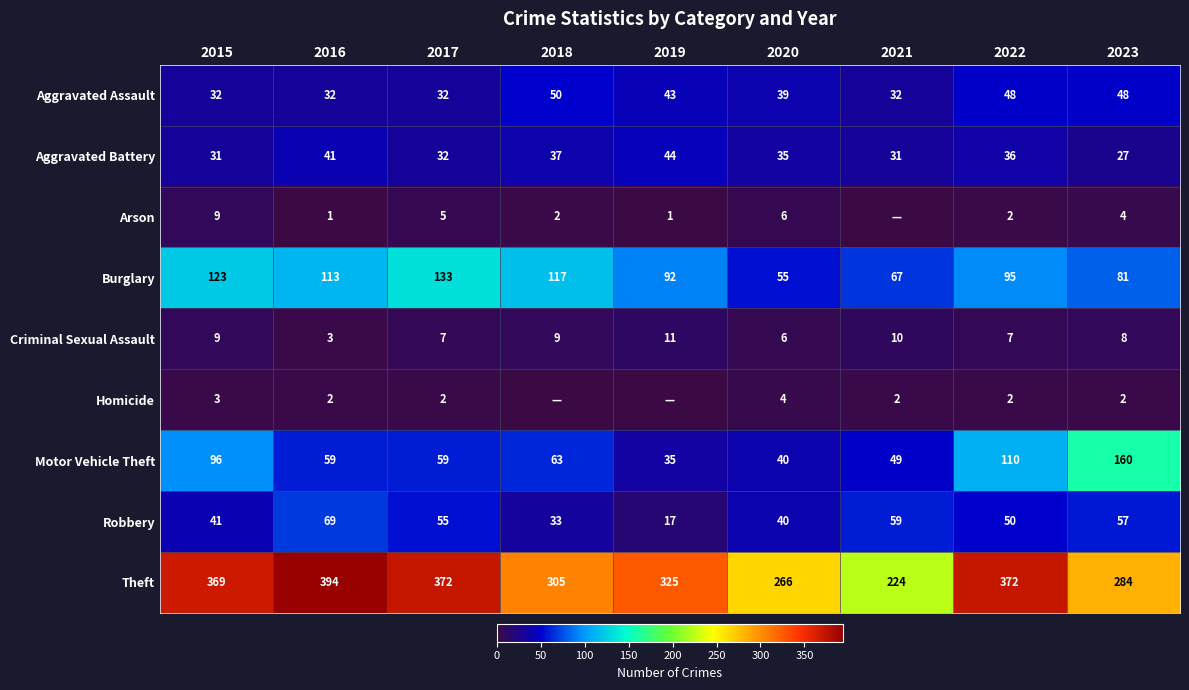

What is the difference between the maximum and minimum values in the Robbery series?

52